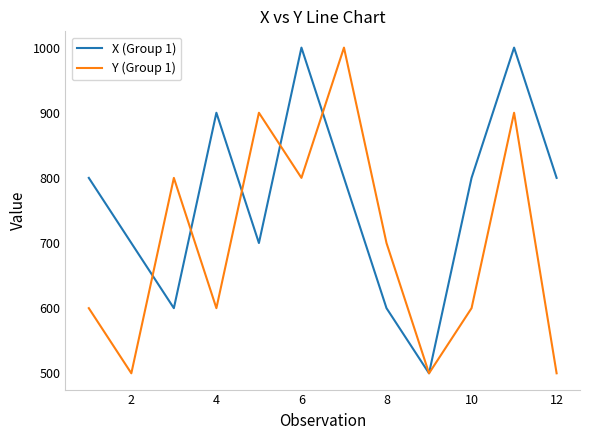

What is the maximum value shown in the chart?

1000